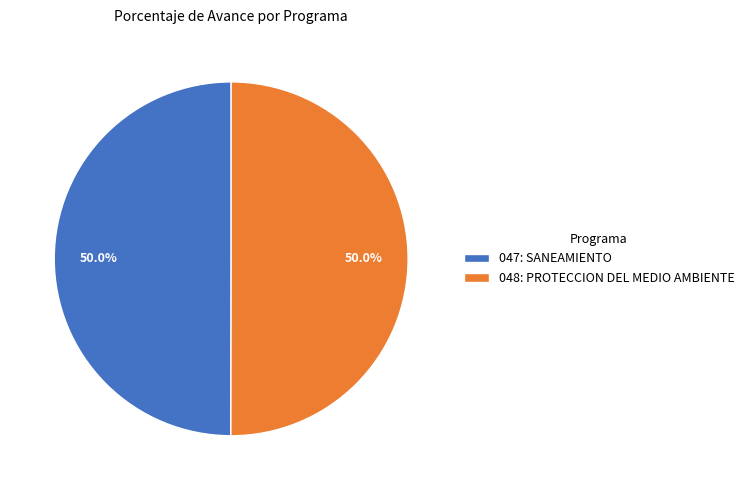

How many segments does this pie chart have?

2